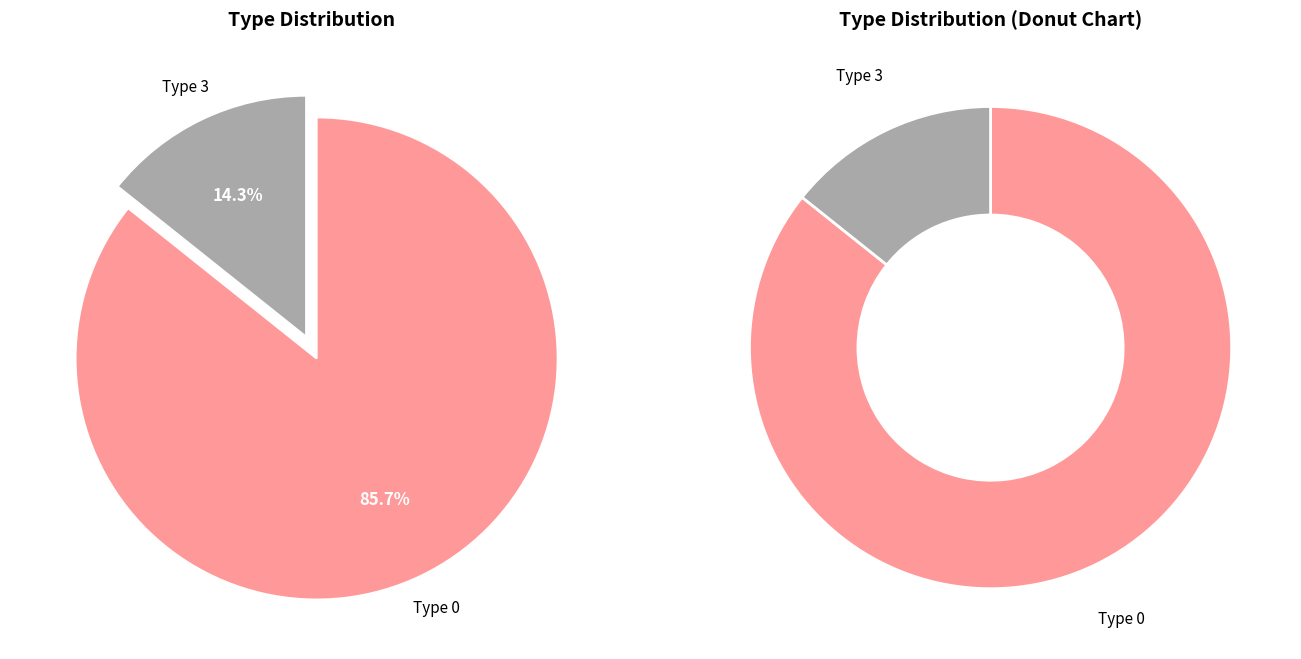

Rank the categories by value from highest to lowest.

0, 3